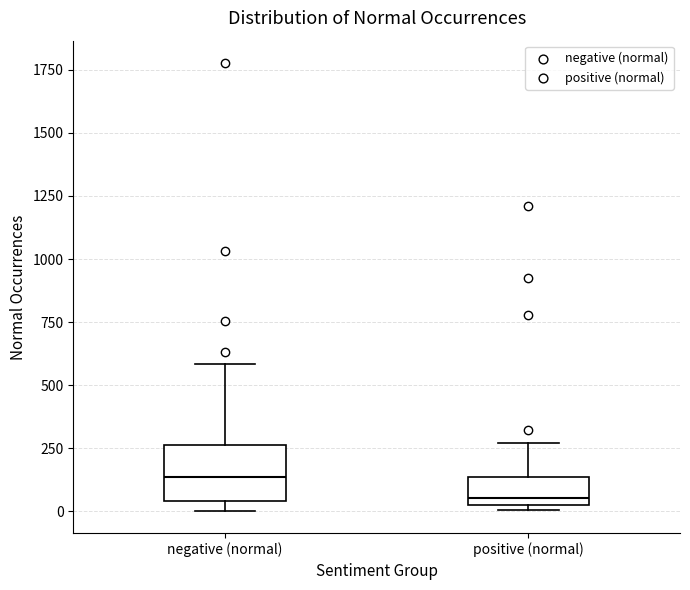

Where is the lower edge of the box for negative (normal) on the y-axis? The values are not printed on the chart, so give them approximately, as read against the axis.

50